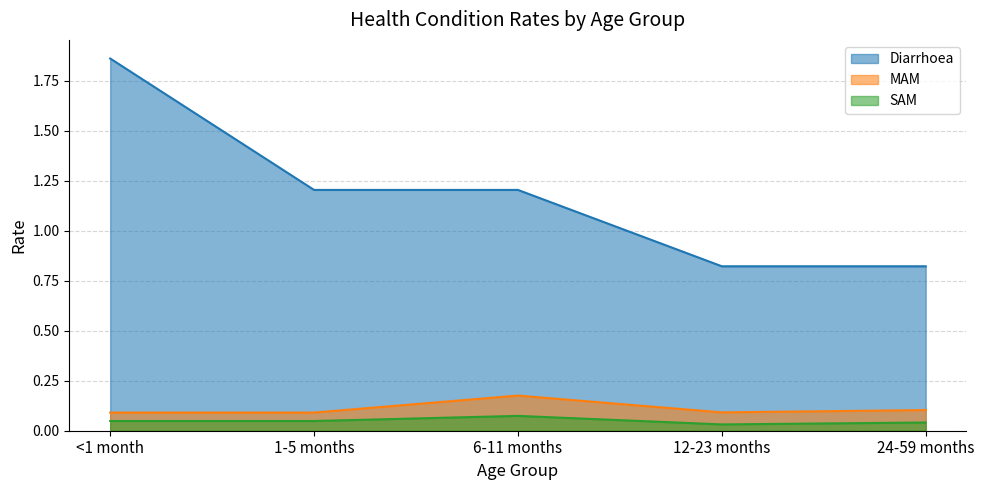

How many lines are shown in the chart?

3